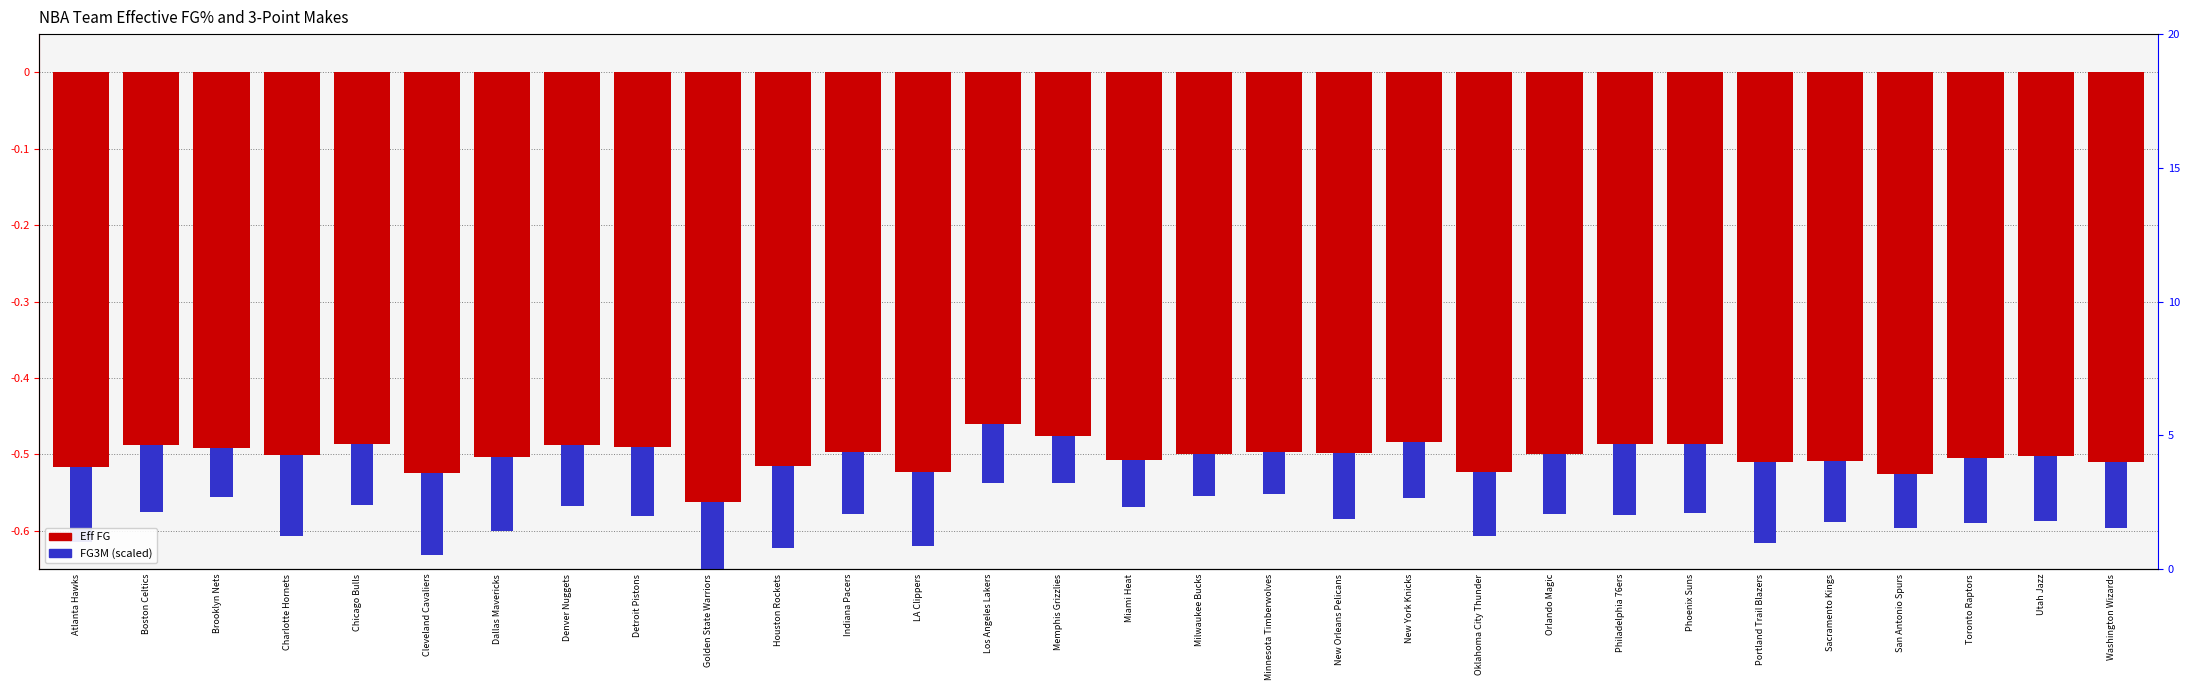

What is the difference between the highest and lowest values at Los Angeles Lakers?

0.4